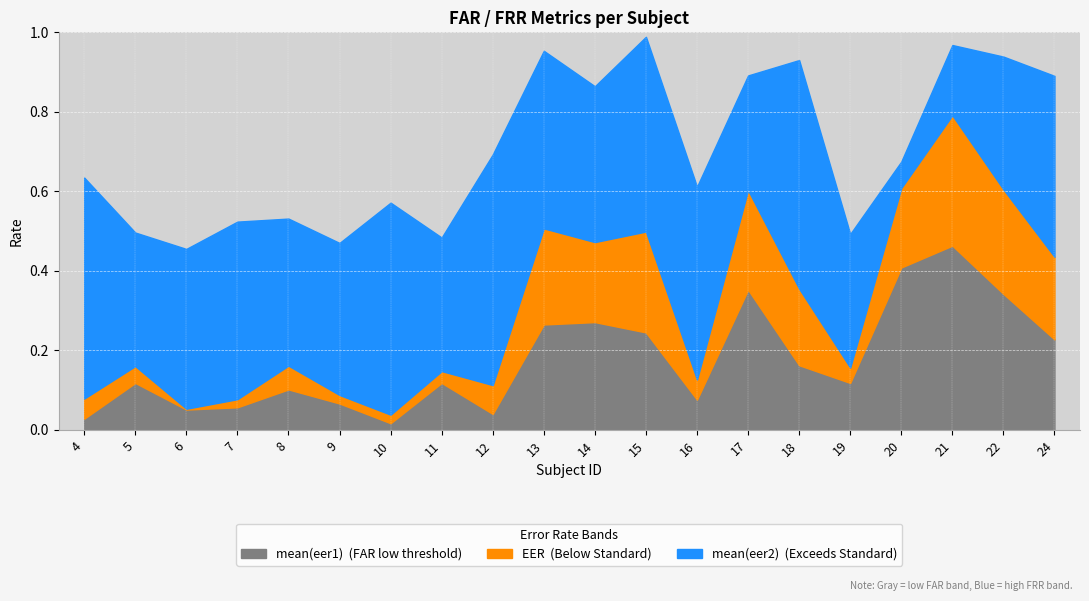

What is the total value across all series at 5?

0.5